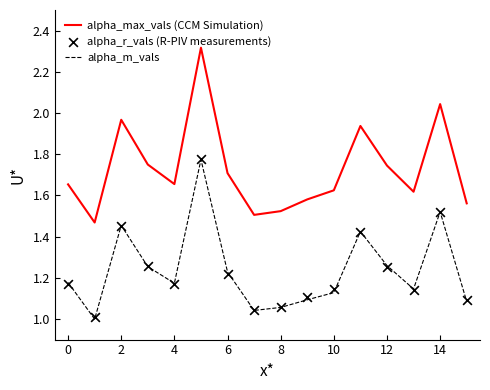

What are all the series names shown in the legend?

alpha_max_vals (CCM Simulation), alpha_m_vals, alpha_r_vals (R-PIV measurements)